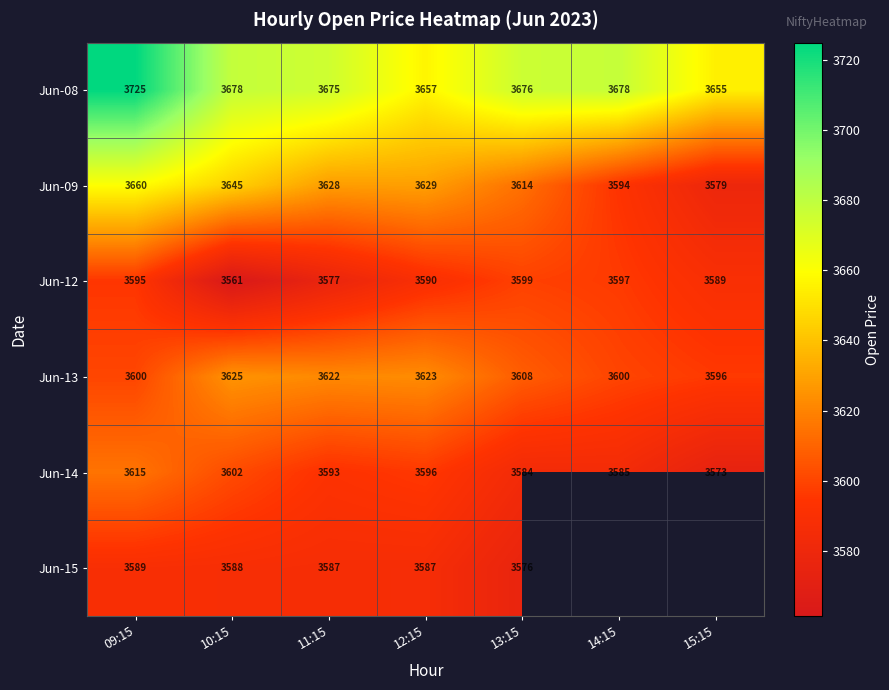

Between 15:15 and 14:15, which is larger?

14:15